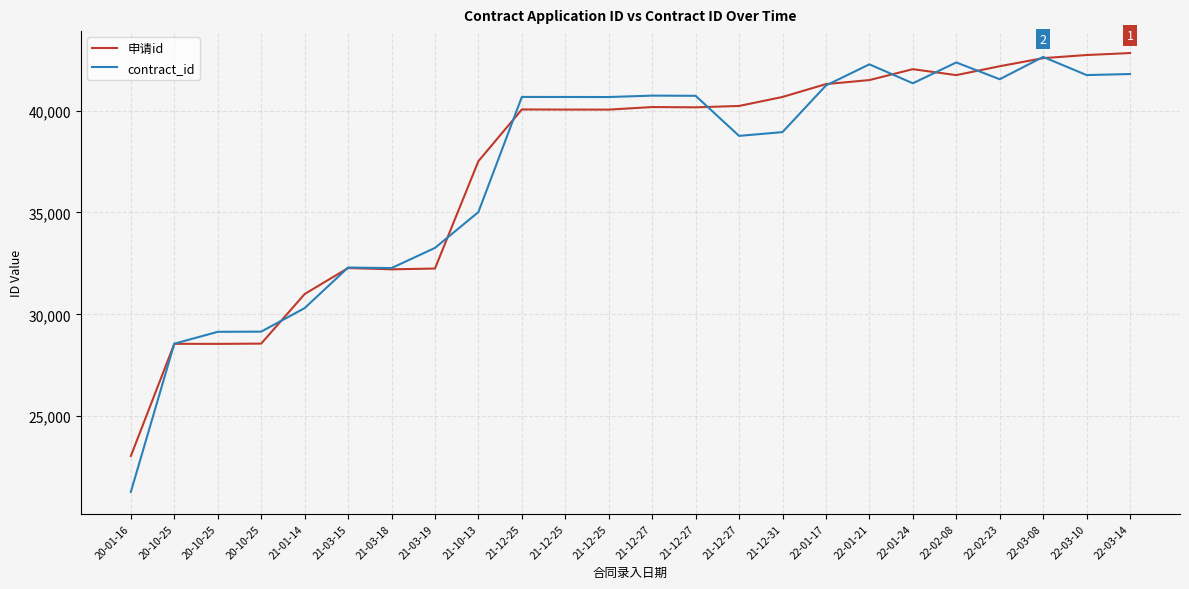

How many lines are shown in the chart?

2